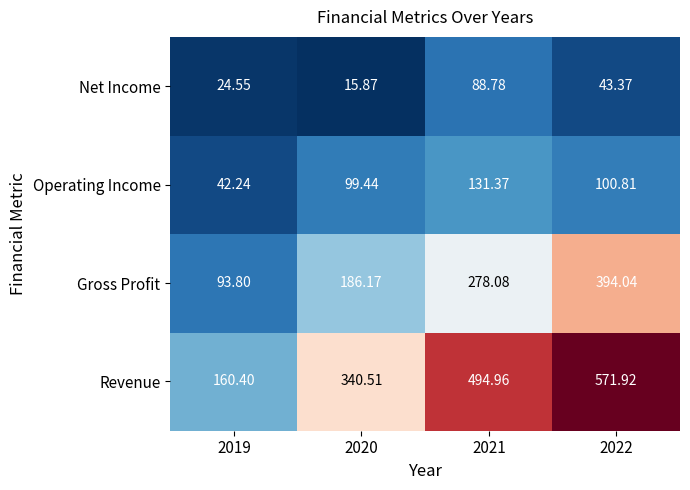

Is the value of Net Income at 2020 greater than the value of Gross Profit at 2020?

No